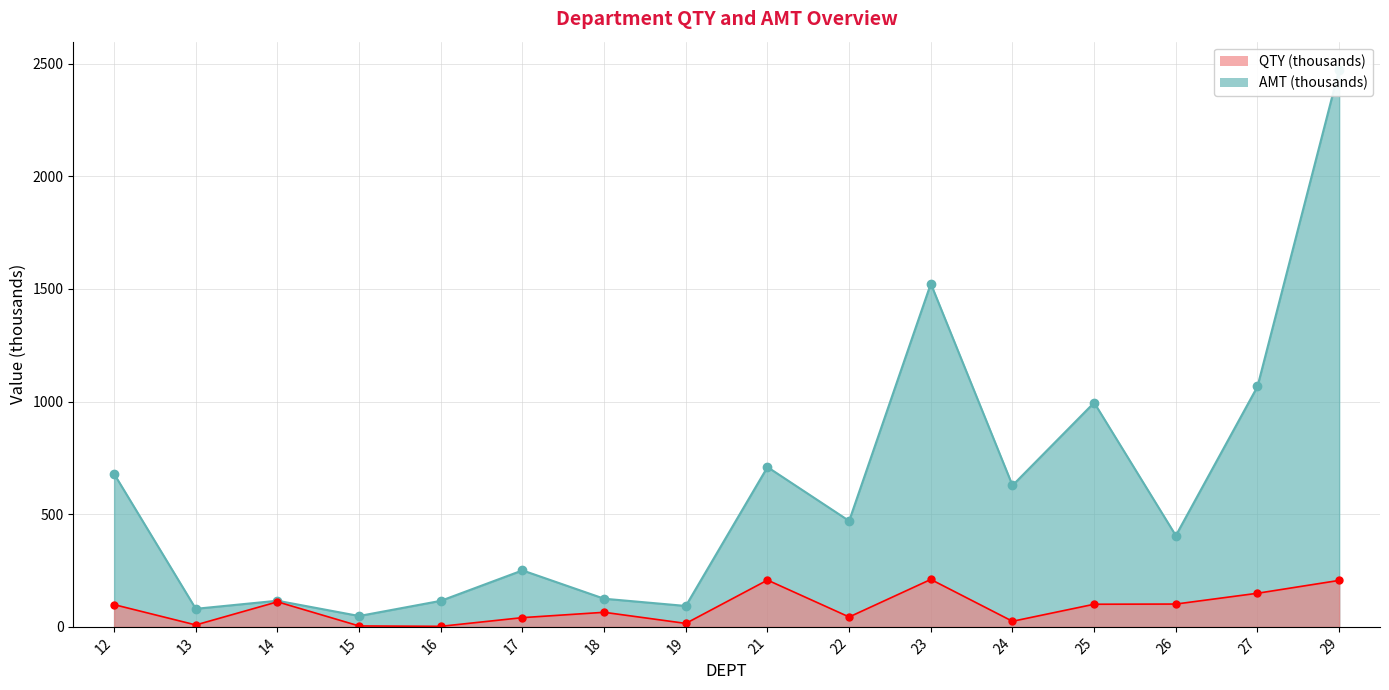

True or false: AMT has more than 1 points higher than both neighbors.

True